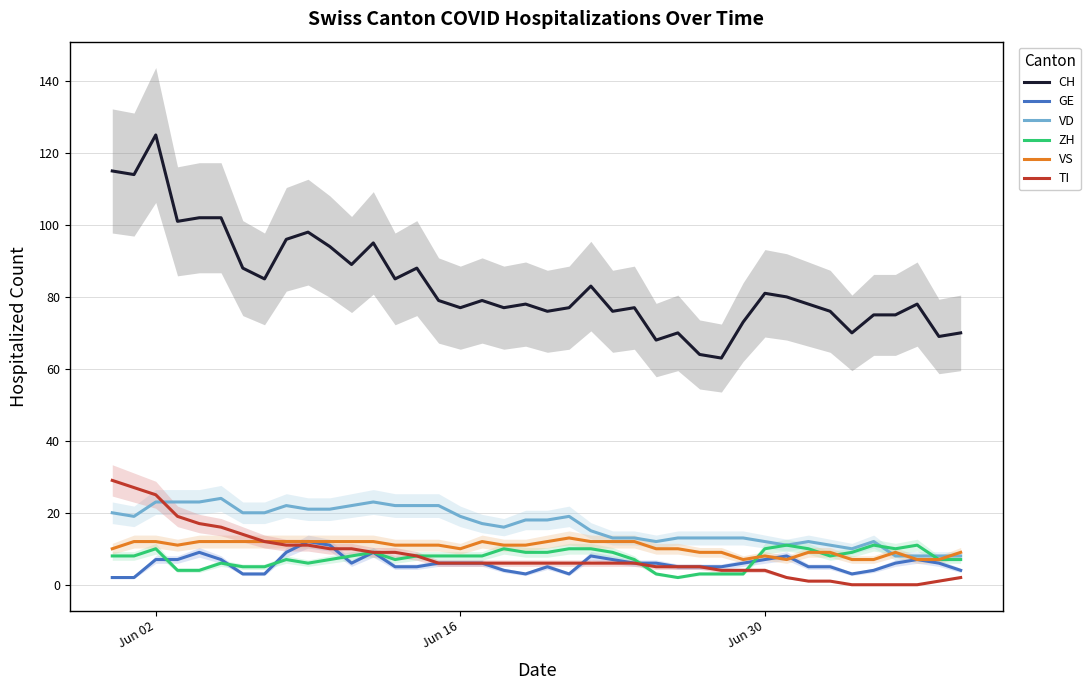

True or false: TI and CH cross at least once.

False